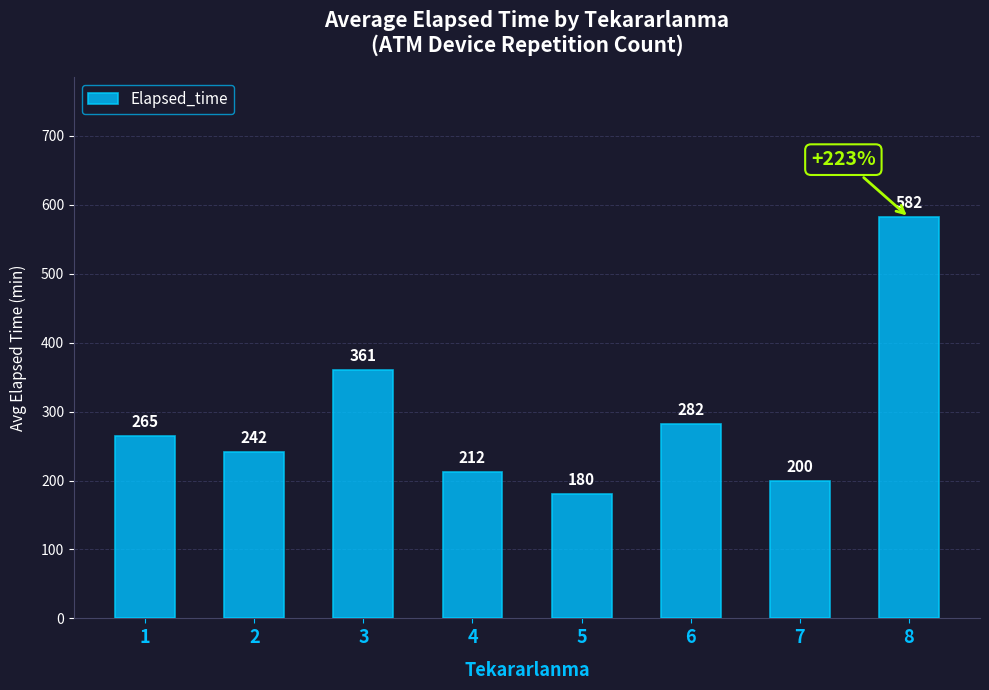

Reading left to right, extract all data points from this chart.

265	242	361	212	180	282	200	582